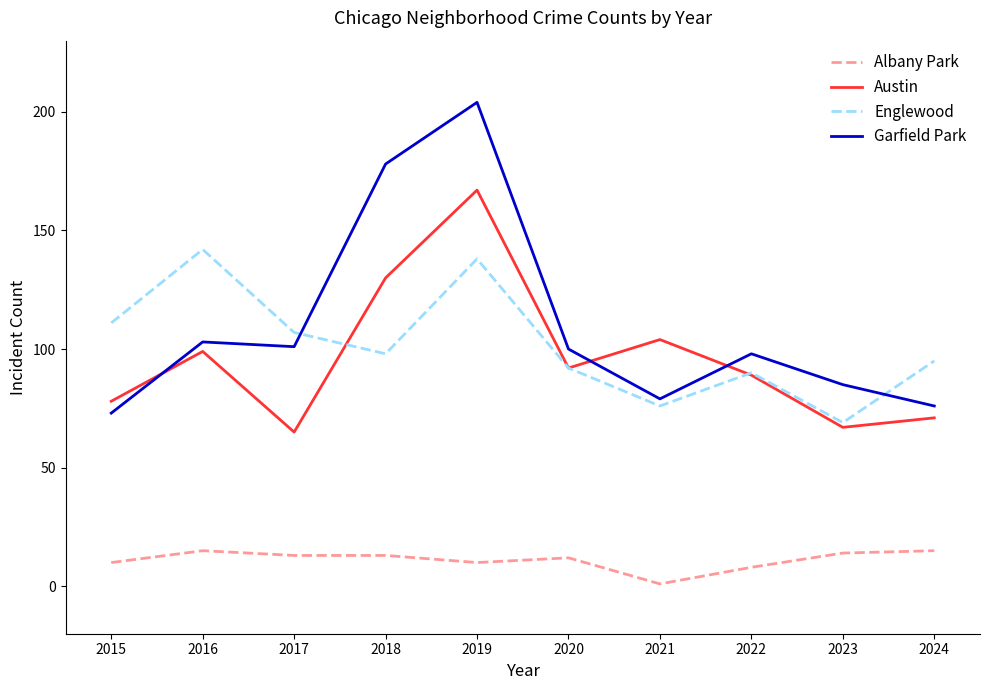

The value of Garfield Park at 2024 is 107. True or false?

False